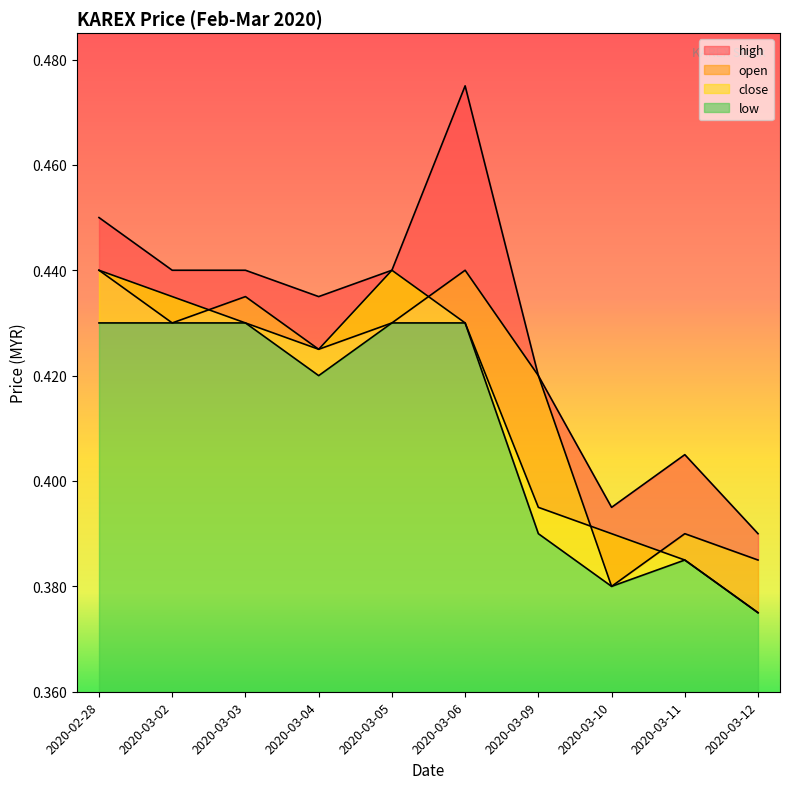

Which category has the lowest value across all series?

2020-03-12